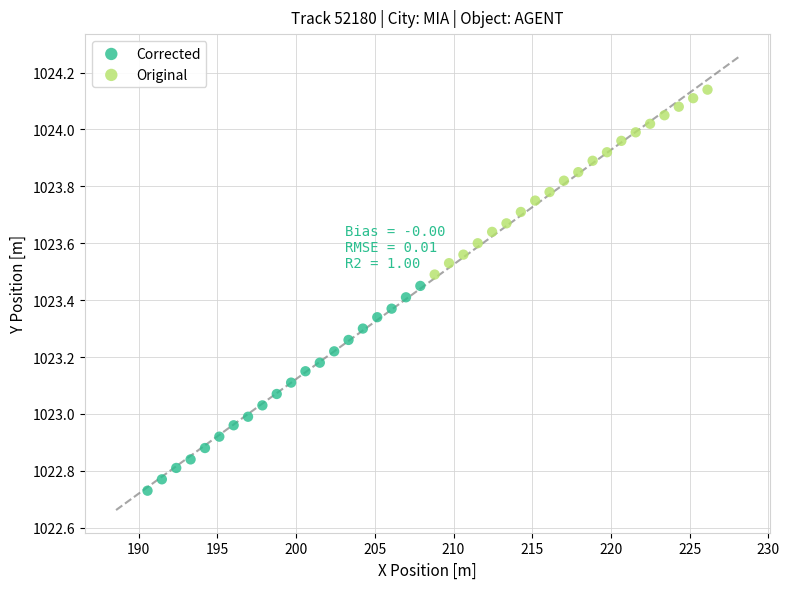

Which series reaches the minimum Y coordinate?

Corrected